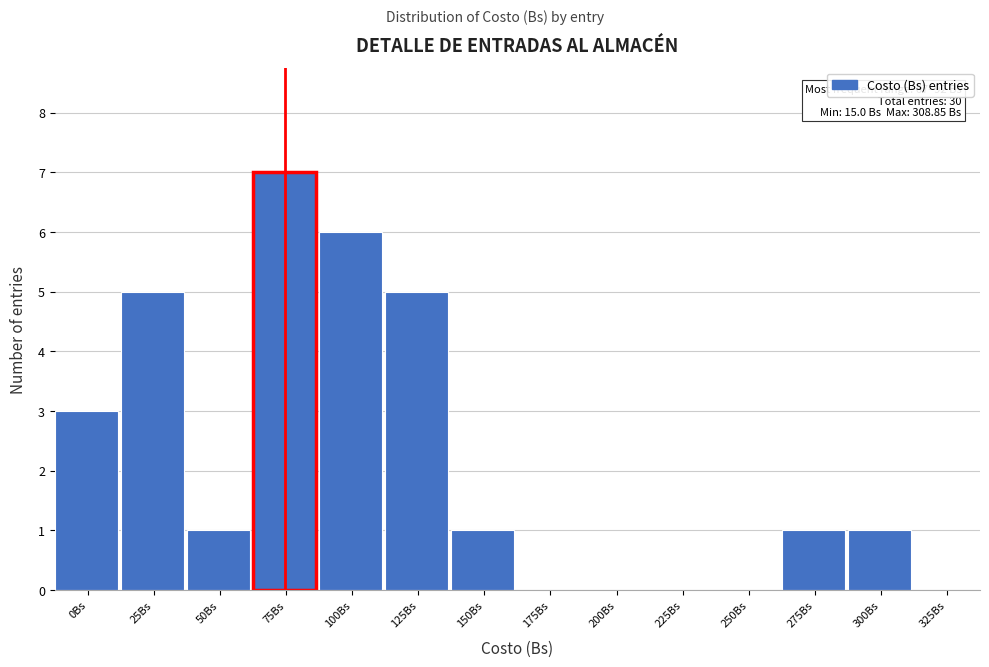

Reading left to right, what are all the values shown in this chart?

0Bs=3	25Bs=5	50Bs=1	75Bs=7	100Bs=6	125Bs=5	150Bs=1	175Bs=0	200Bs=0	225Bs=0	250Bs=0	275Bs=1	300Bs=1	325Bs=0